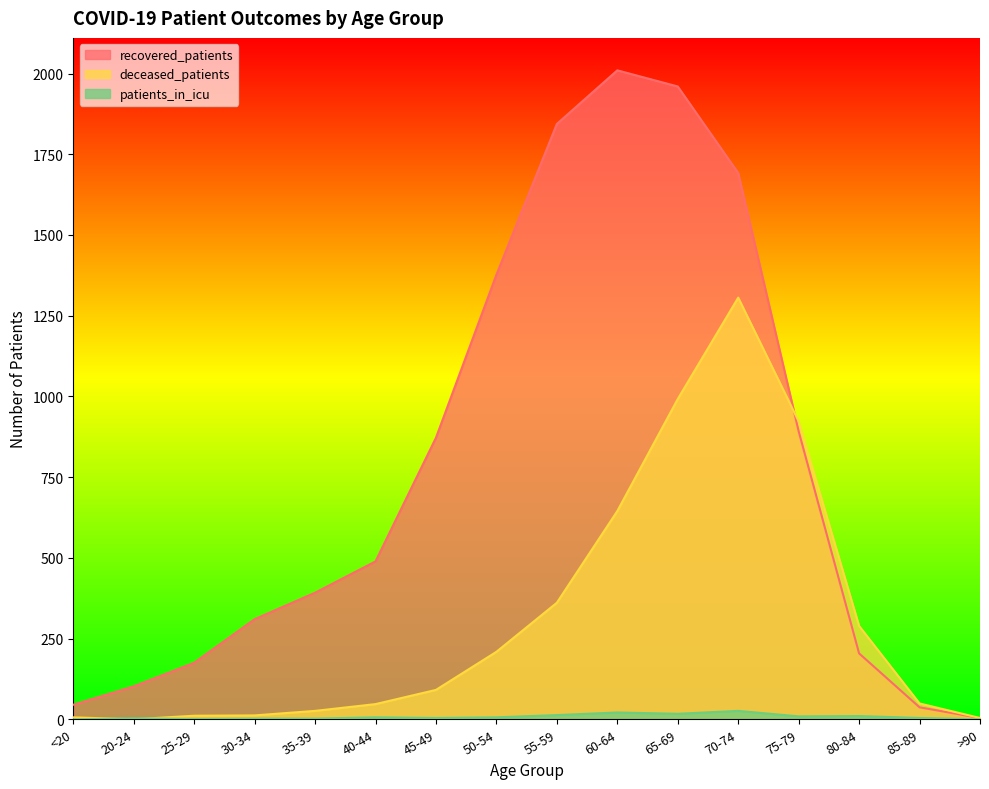

How many positive values does the patients_in_icu series have?

14